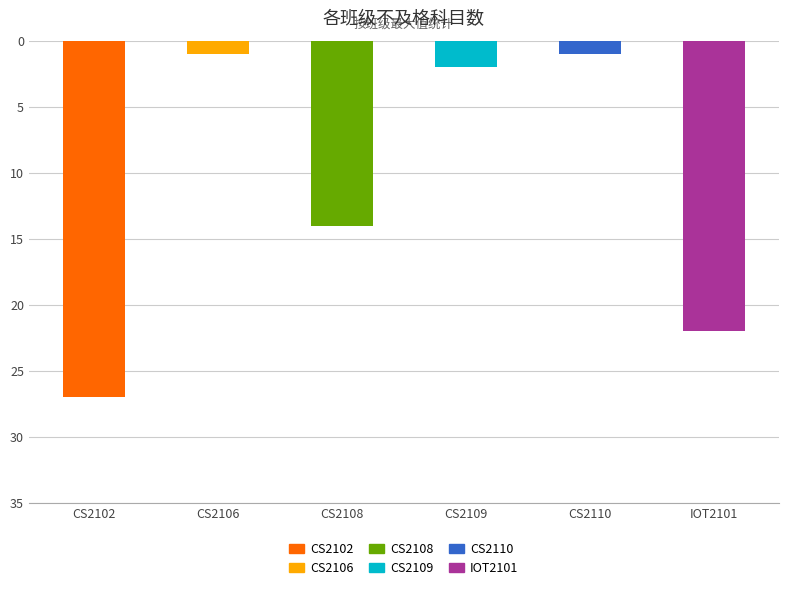

Does the chart contain any negative values?

Yes